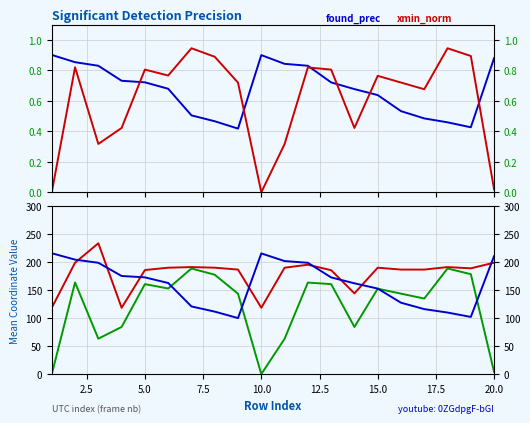

The value of xmin at 10.0 is -86.1. True or false?

False